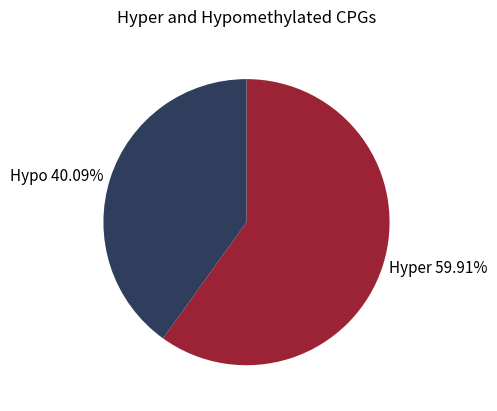

Do Hypo 40.09% and Hyper 59.91% together represent more than half of the pie?

Yes